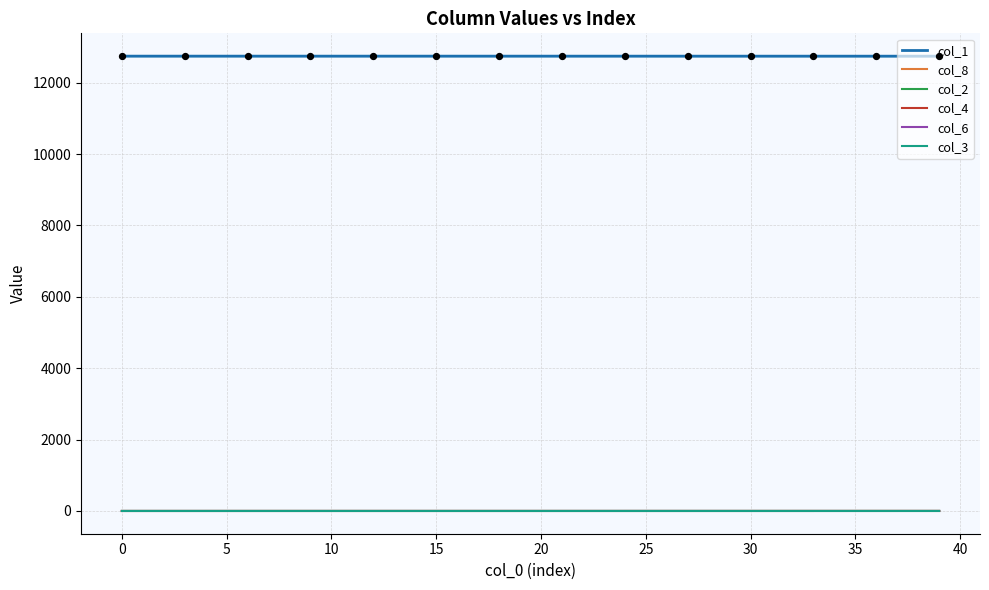

What is the total value across all series at 38?

12745.0